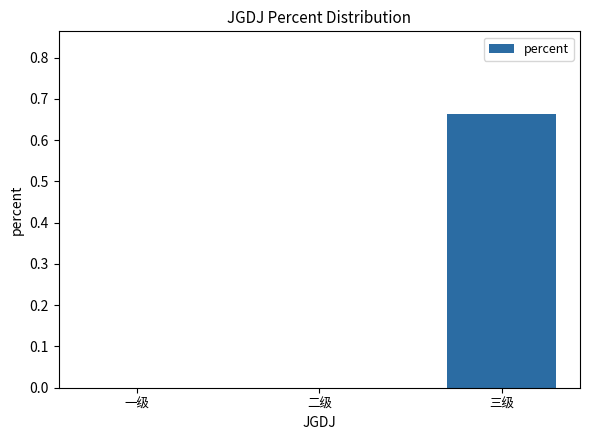

Between 二级 and 三级, which is larger?

三级